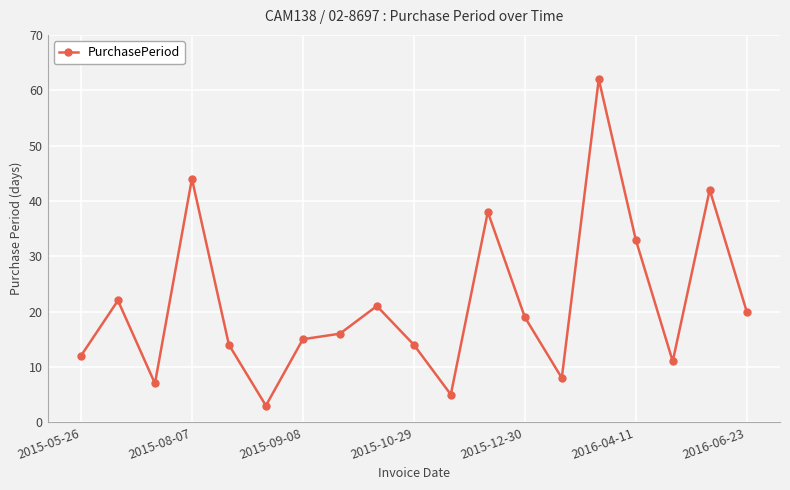

How many values are below 16?

9